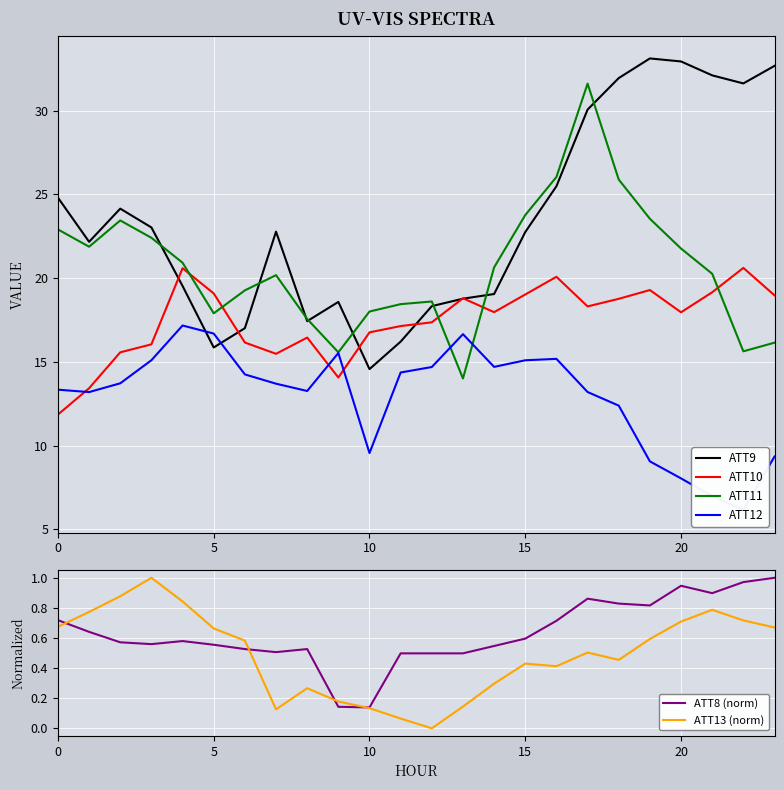

True or false: ATT11 has a value of 9.7 at 5.

False